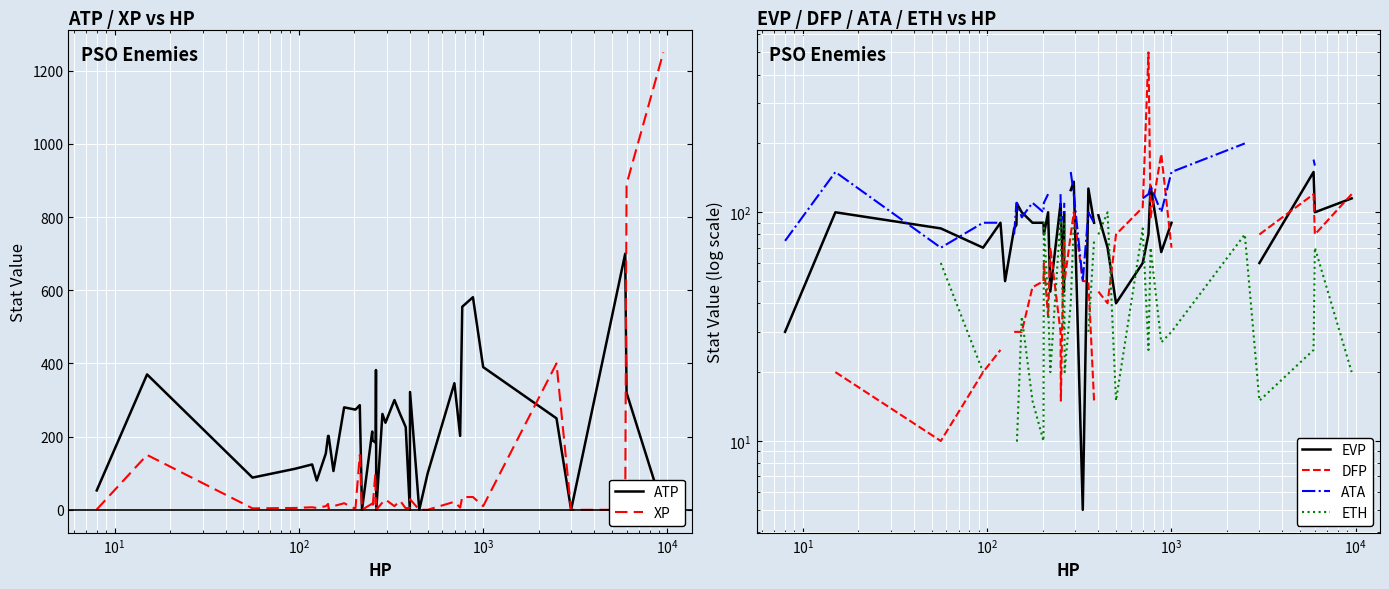

How many interior local valleys does the ETH series have?

7